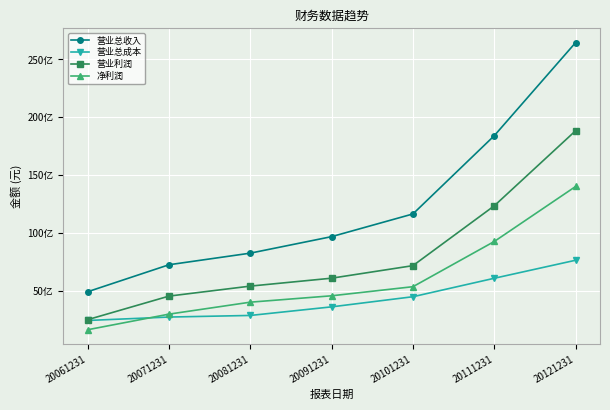

What are all the series names shown in the legend?

营业总收入, 营业总成本, 营业利润, 净利润